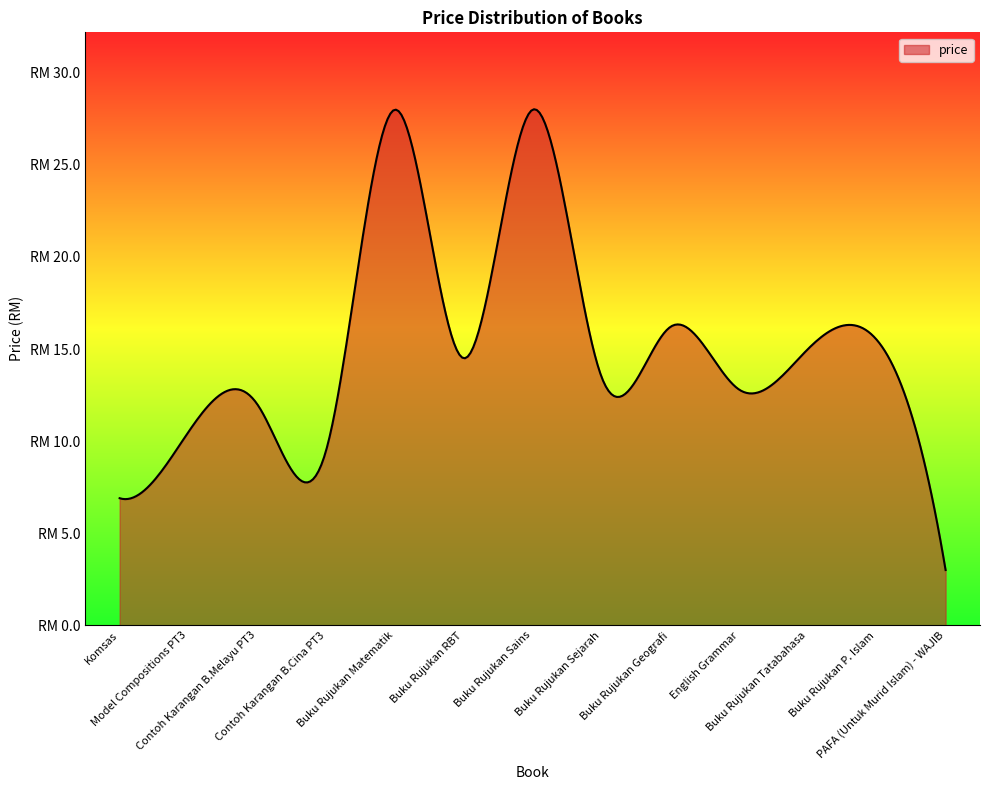

Does the chart have visible grid lines?

No